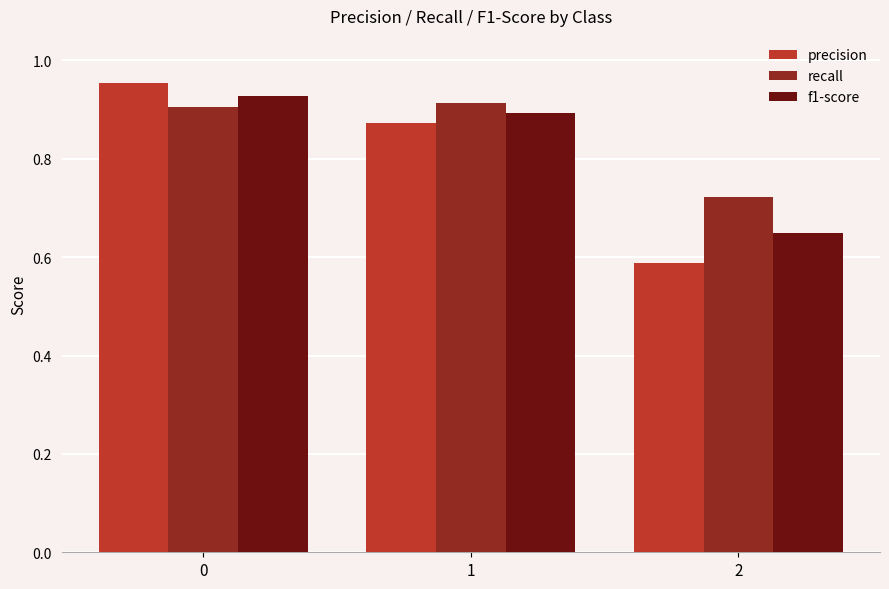

List the labels in order of precision value, smallest first.

2, 1, 0